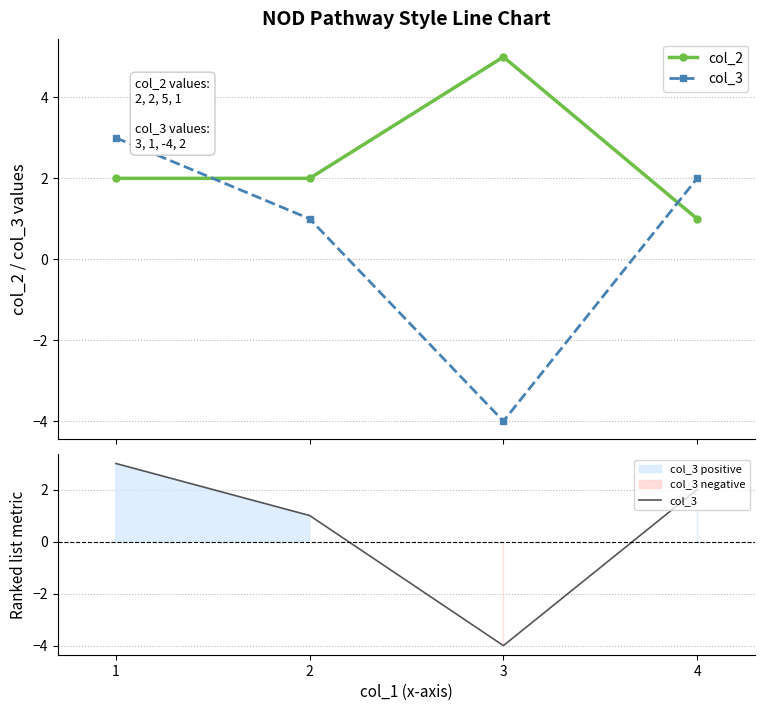

Which has a higher value, 3 or 2?

3